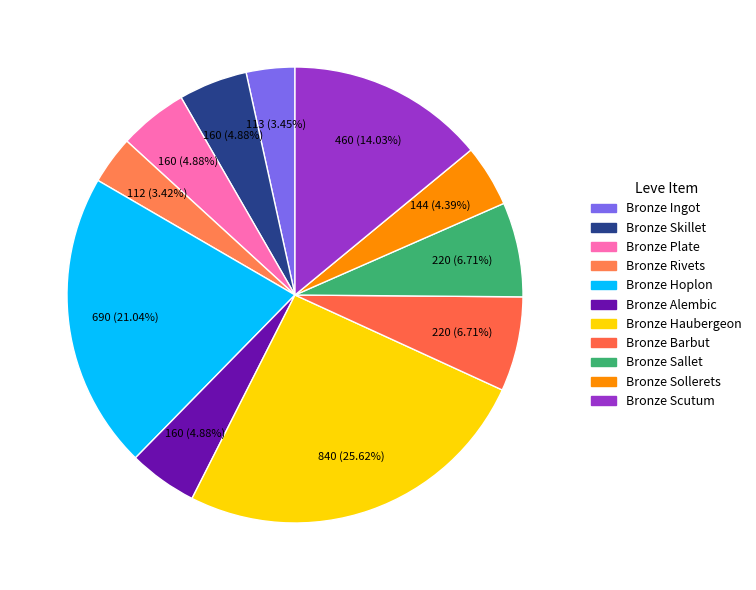

How many segments does this pie chart have?

11